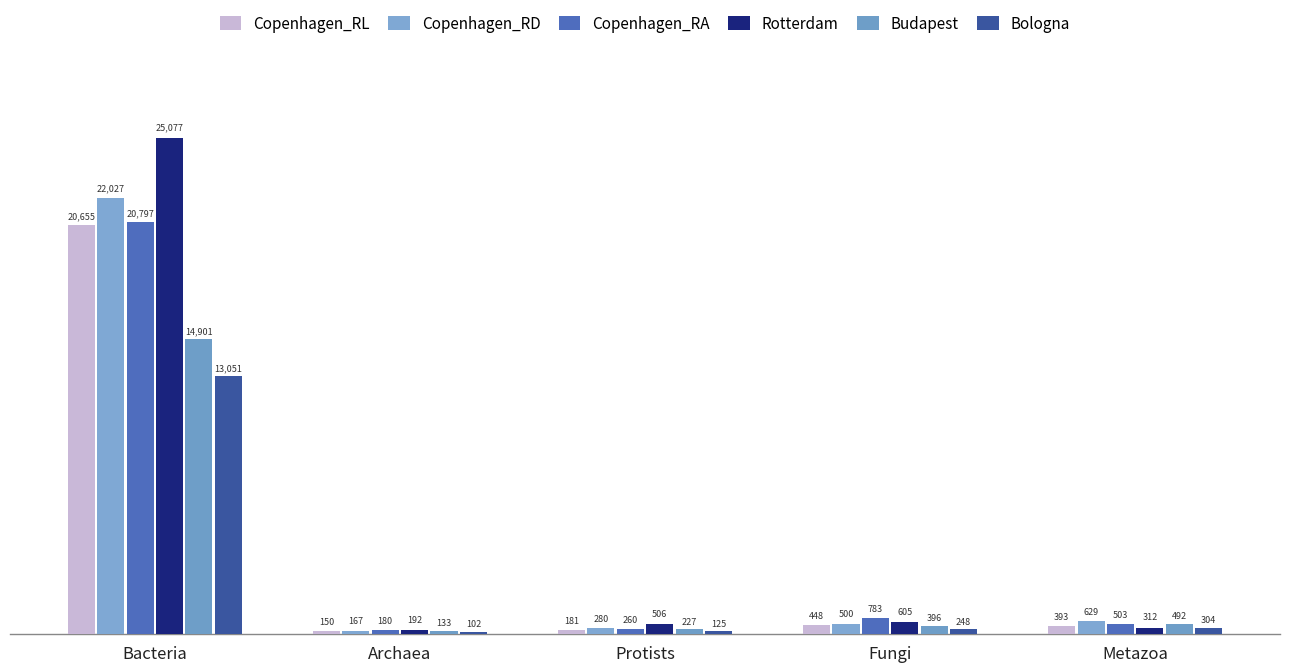

Where does the Budapest series first go above 396?

Bacteria